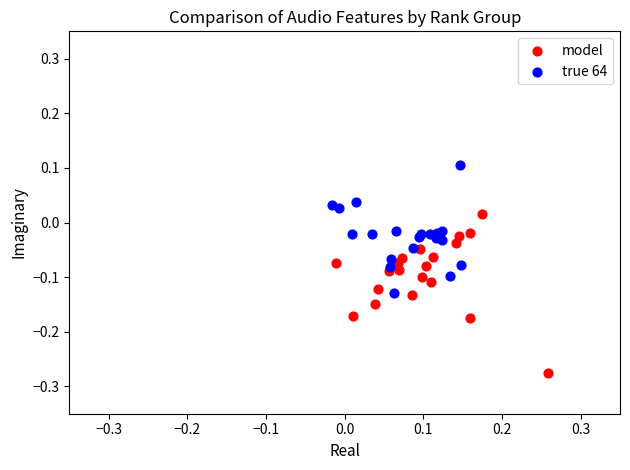

What are all the series names shown in the legend?

model, true 64